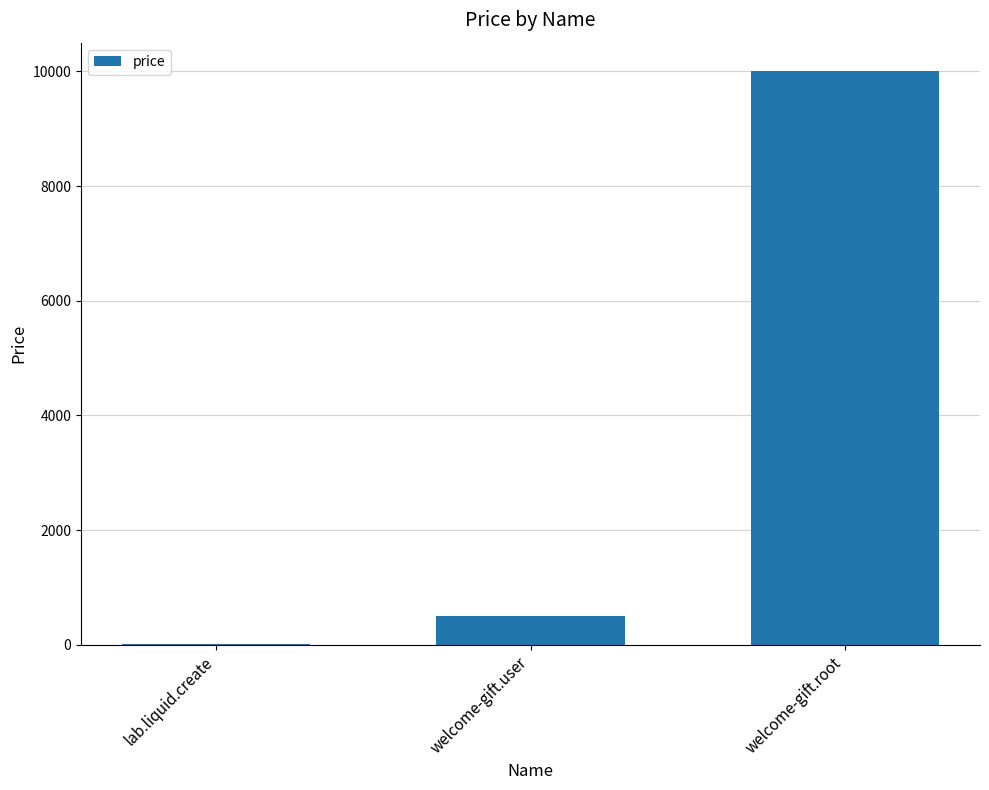

True or false: the data shows 10000 at welcome-gift.root.

True